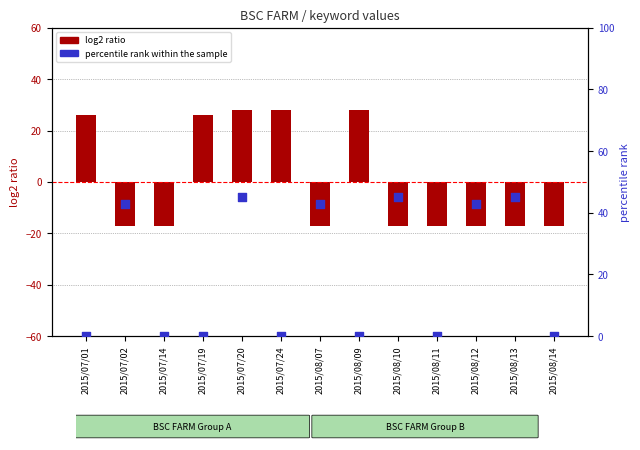

At which category is the sum across all series the highest?

2015/07/20